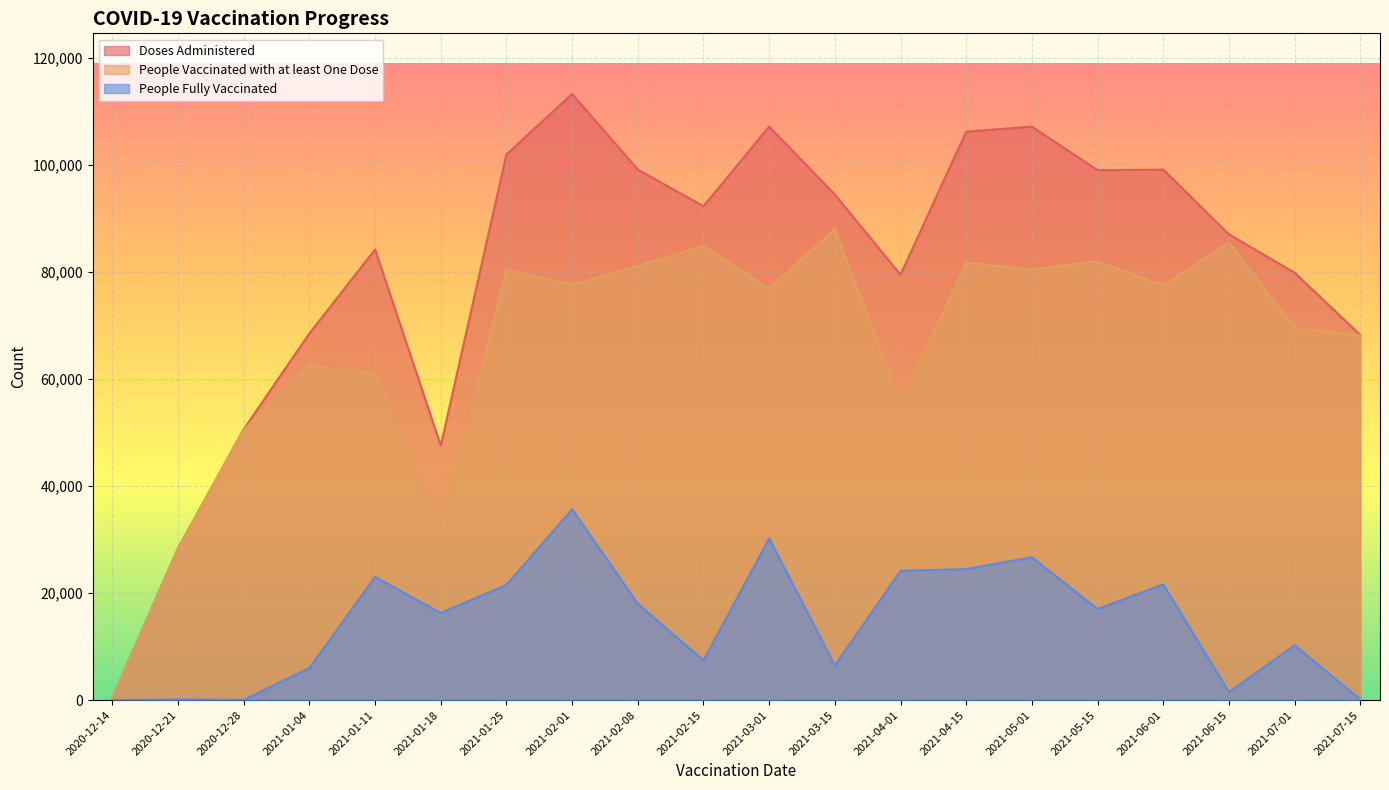

In Doses Administered, how many points are lower than both neighbors (excluding endpoints)?

4